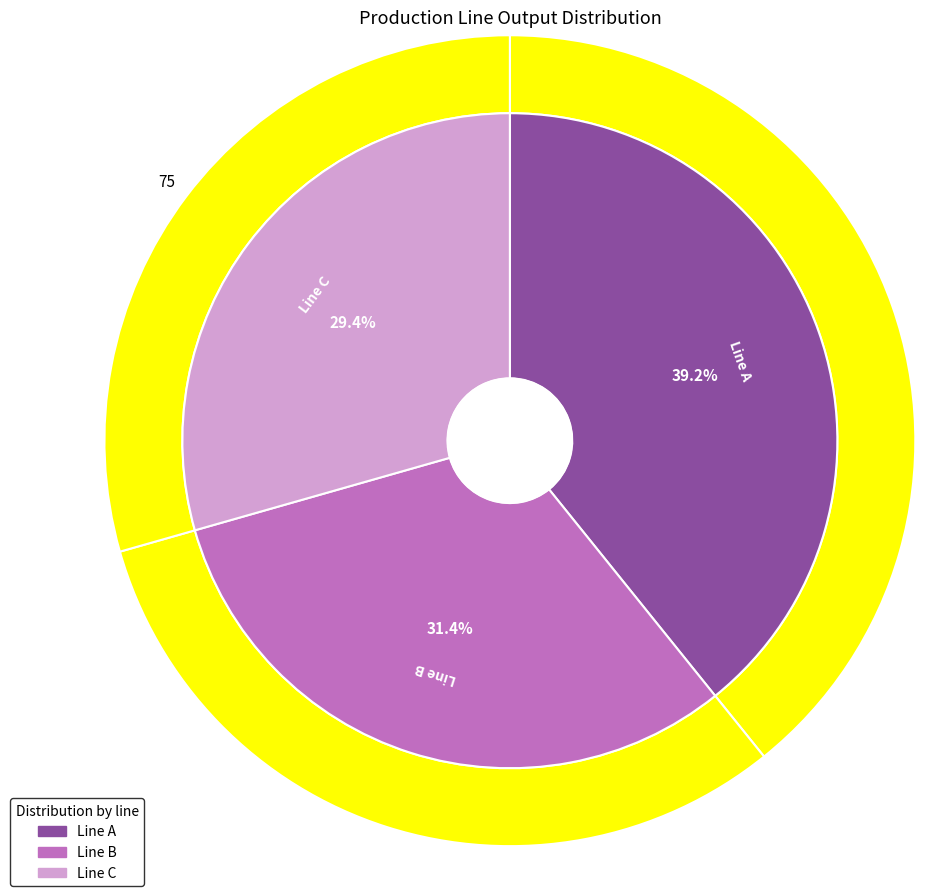

Rank the categories by value from highest to lowest.

Line A, Line B, Line C